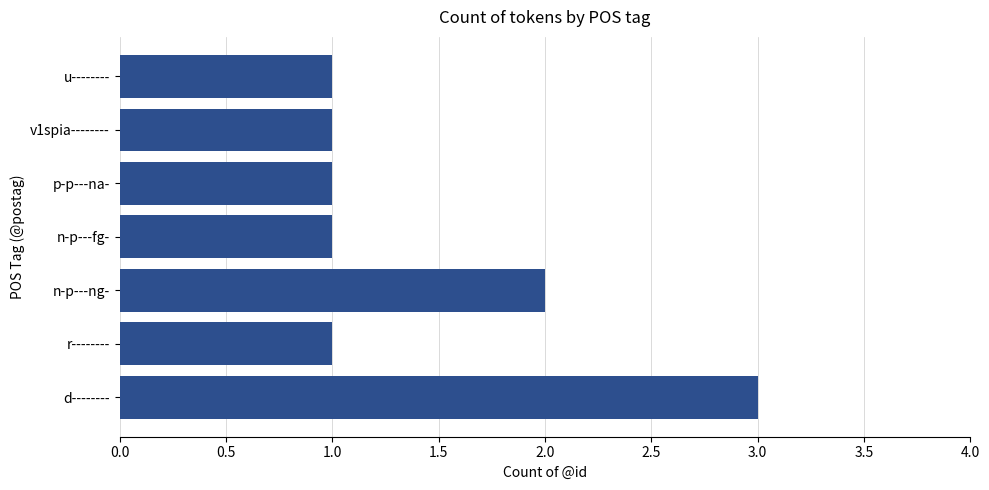

Reading bottom to top, list all the values displayed in this chart.

3	1	2	1	1	1	1